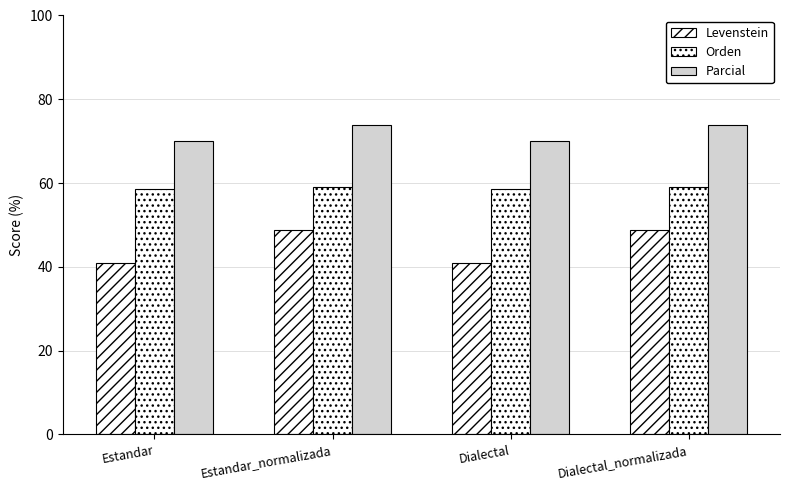

What is the sum of all Levenstein values?

179.2